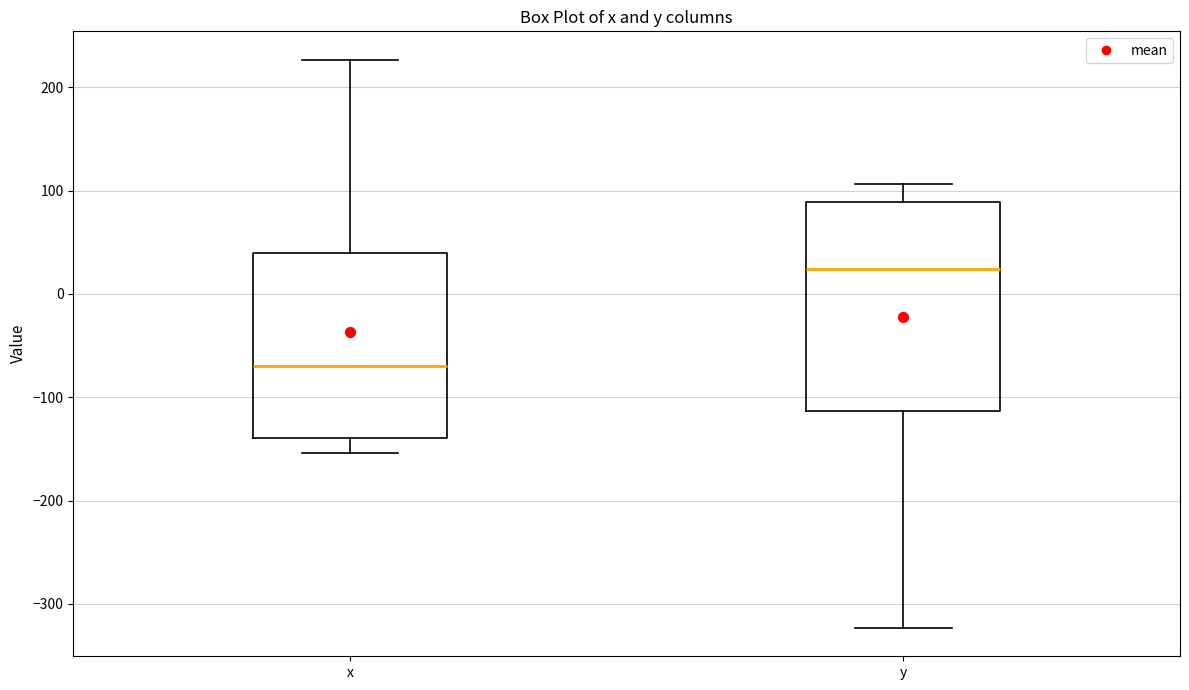

Where is the upper edge of the box for x on the y-axis? The values are not printed on the chart, so give them approximately, as read against the axis.

40